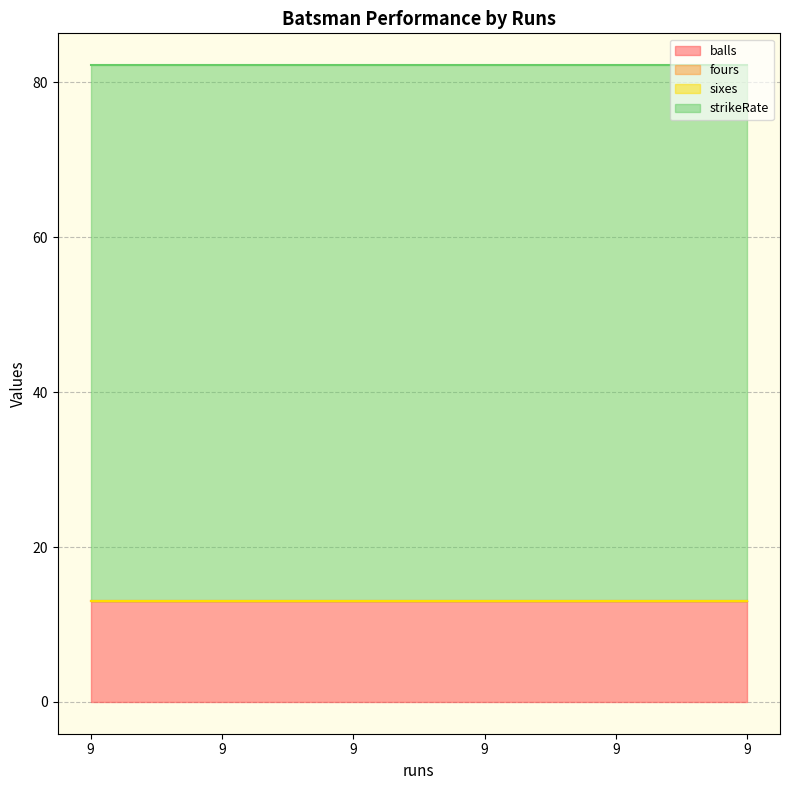

How many lines are shown in the chart?

4